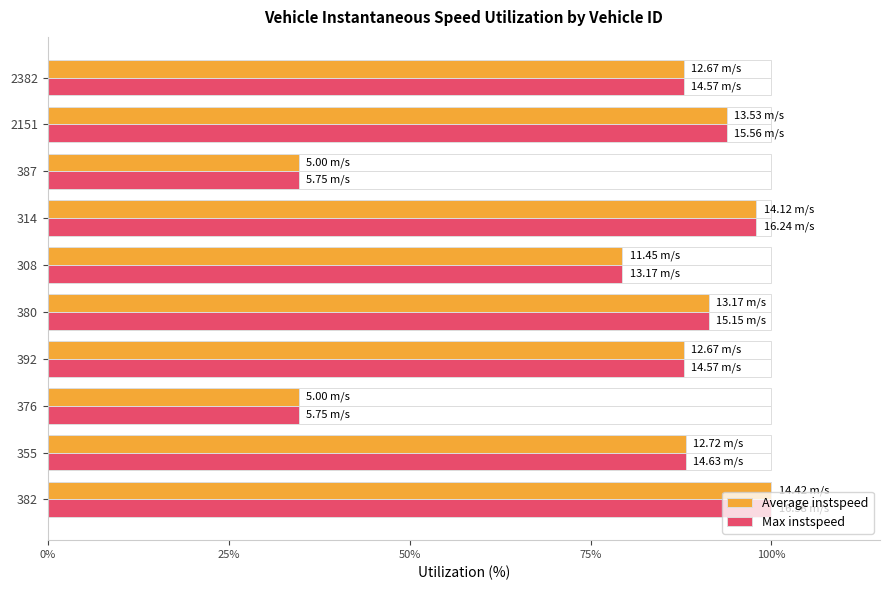

How many bars are there in each group?

2